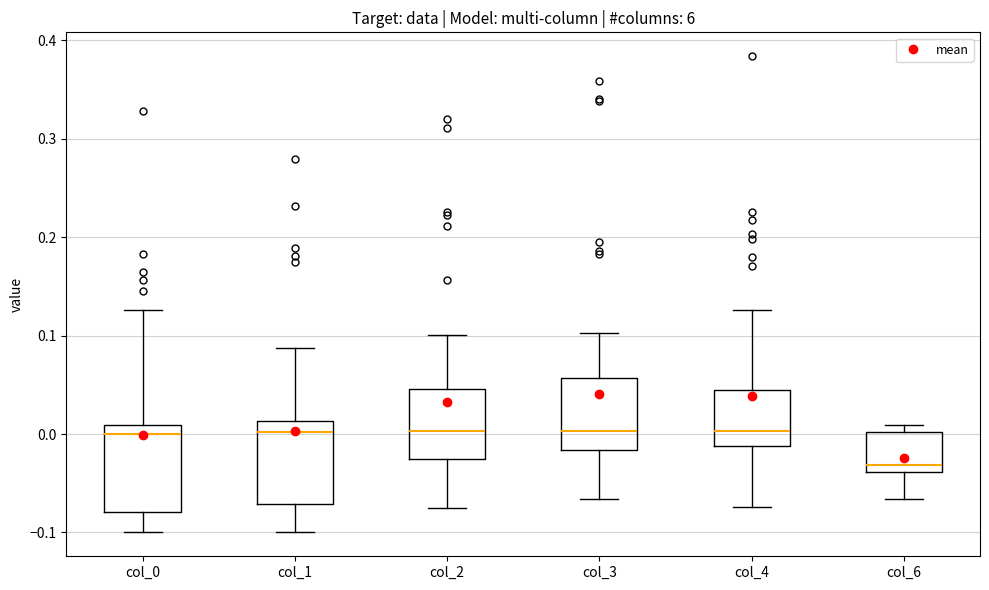

Where is the upper edge of the box for col_2 on the y-axis? The values are not printed on the chart, so give them approximately, as read against the axis.

0.05